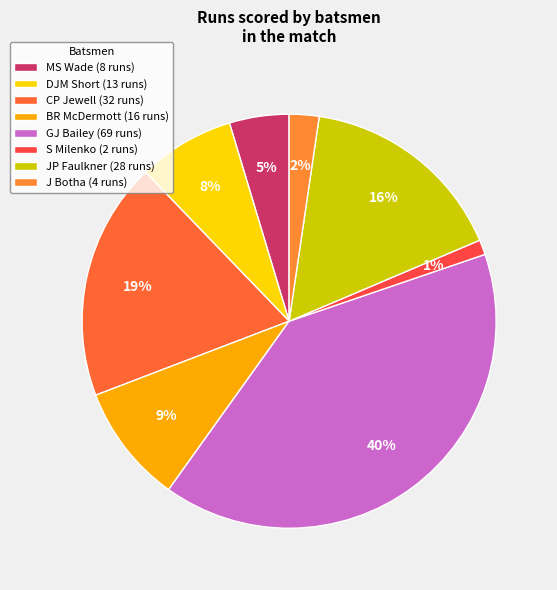

To the nearest percent, what is the difference between the largest and smallest slice percentages?

39%